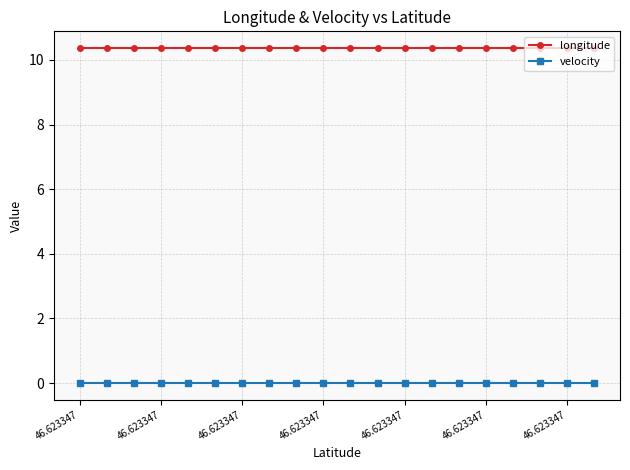

What is the average value of the longitude series?

10.4